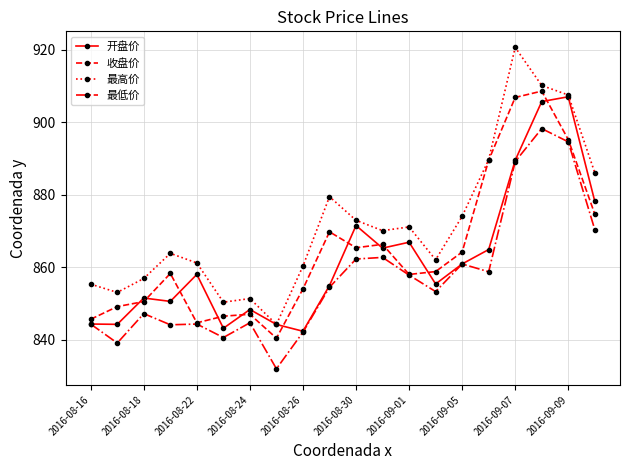

What is the minimum value for 最高价?

844.2